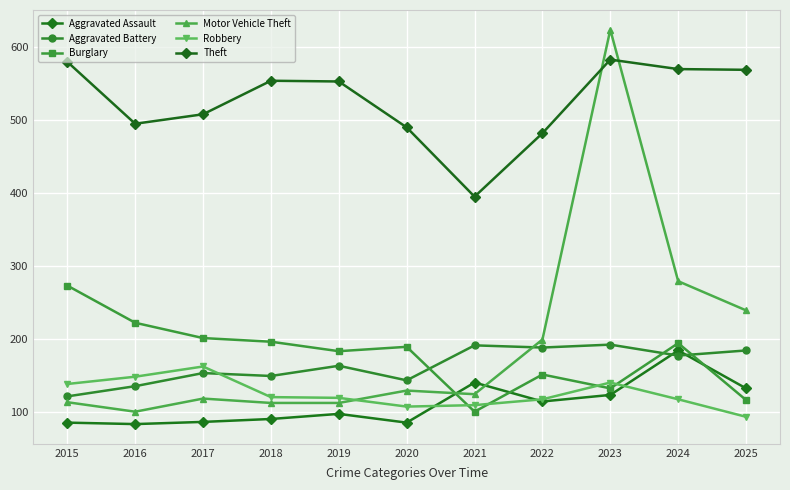

True or false: Aggravated Battery and Robbery intersect in this chart.

True